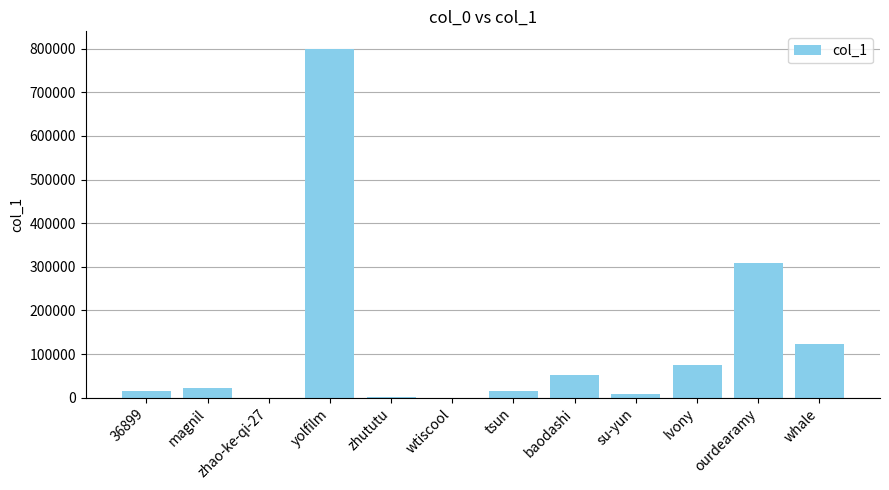

What is the greatest value displayed?

799820